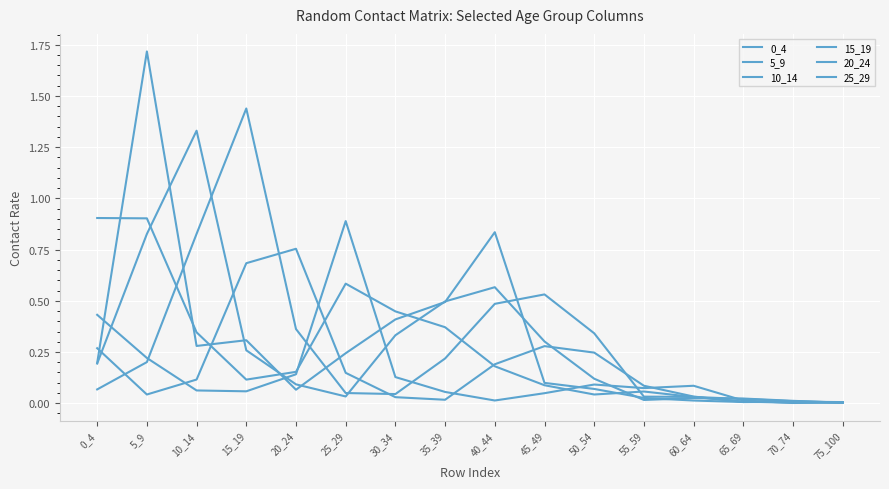

What is the sum of the 10_14 values at 55_59 and 10_14?

1.3